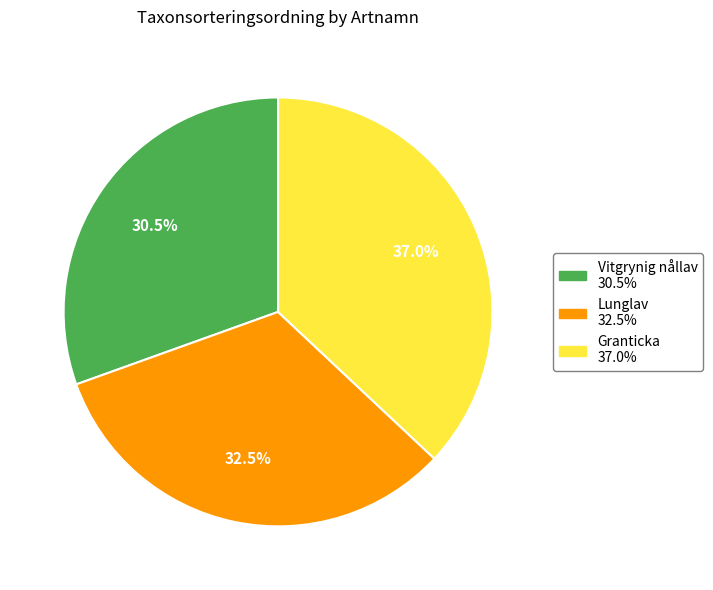

Rank the categories by value from lowest to highest.

Vitgrynig nållav, Lunglav, Granticka